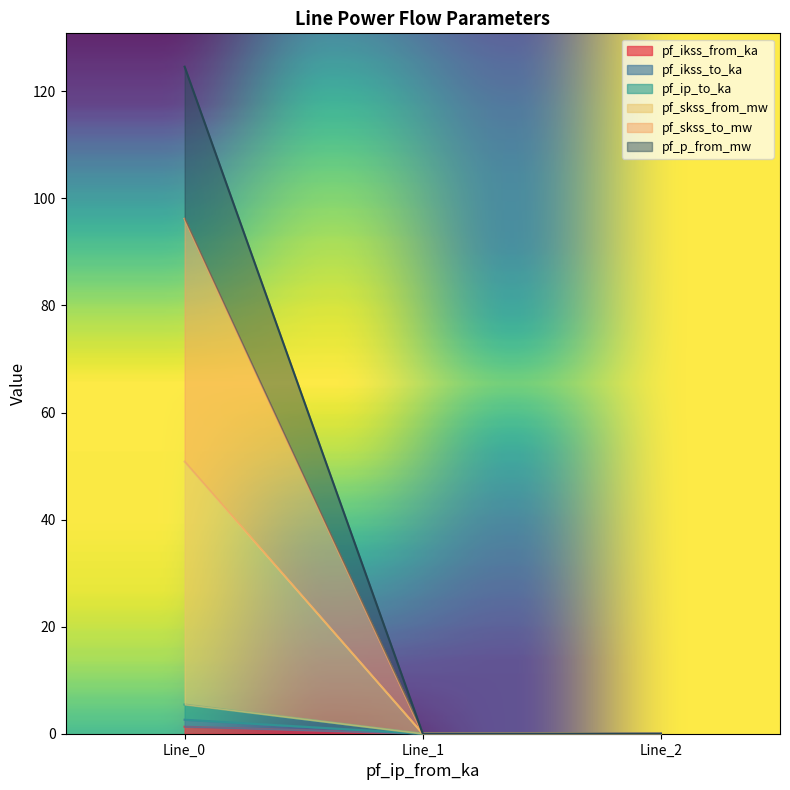

The value of pf_ip_to_ka at Line_1 is 3.0. True or false?

False